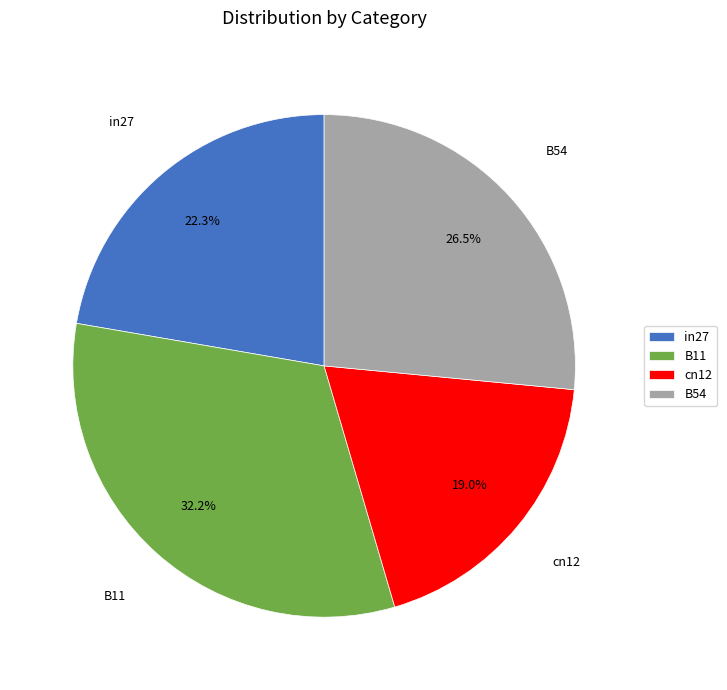

Is there any slice that represents more than half of the pie?

No